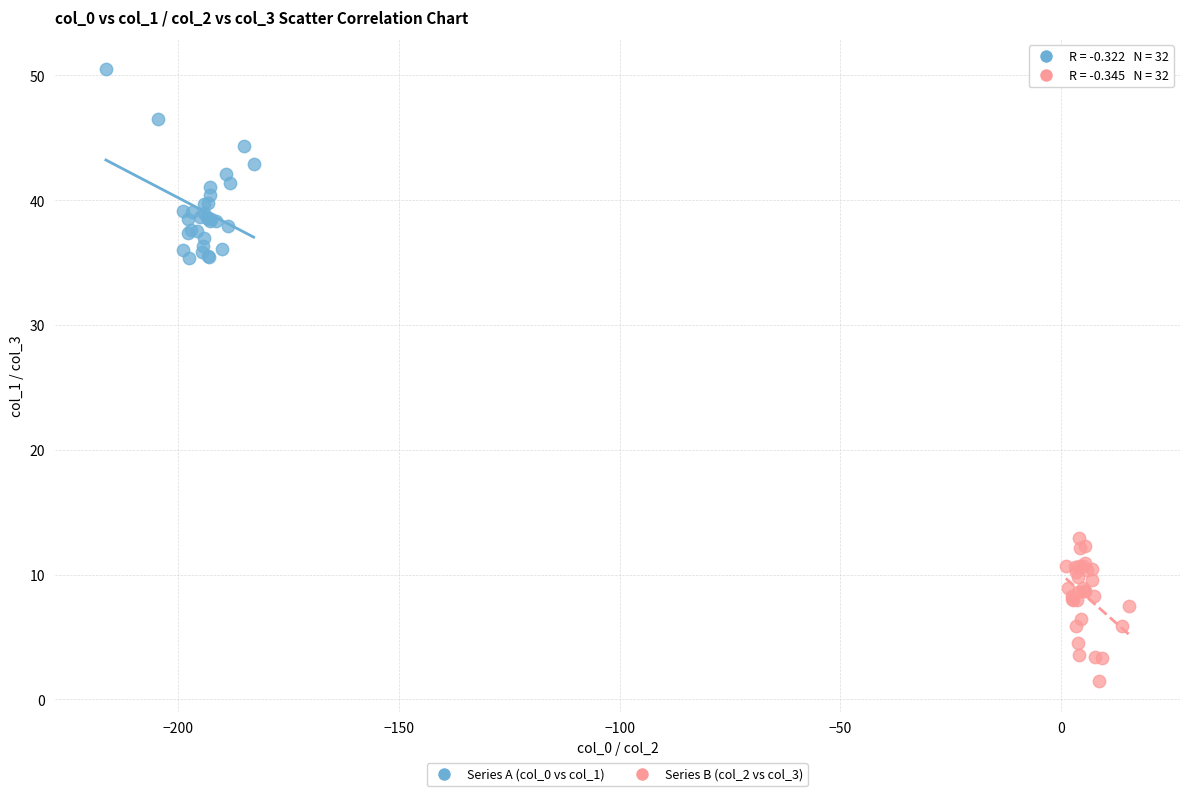

Which series reaches the maximum Y coordinate?

Series A (col_0 vs col_1)